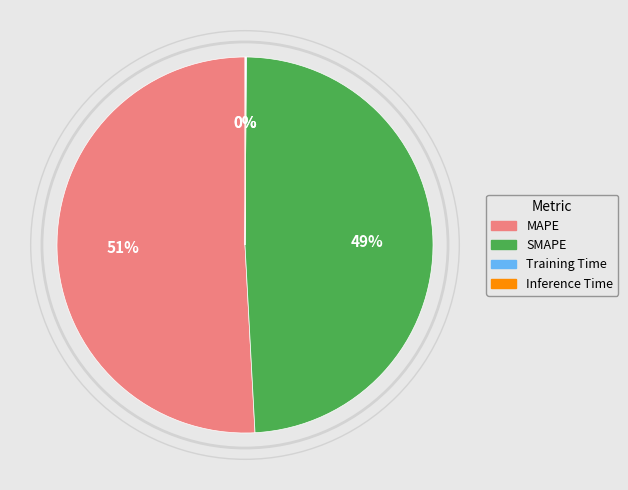

To the nearest percent, what is the difference between the largest and smallest slice percentages?

51%